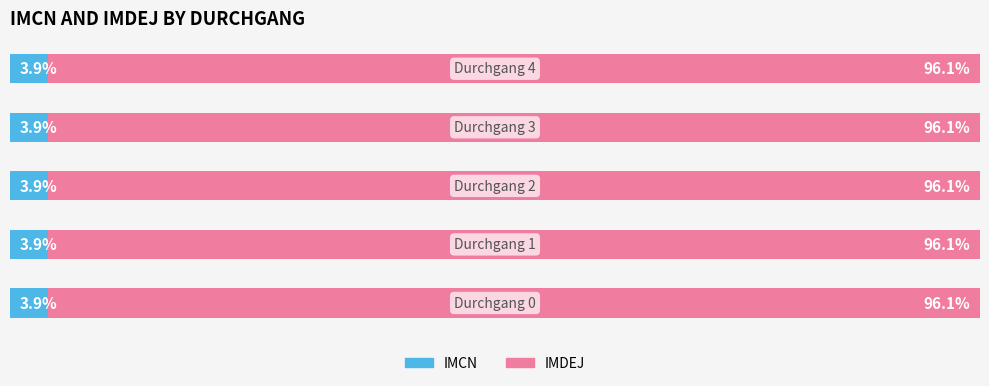

What are all the series names shown in the legend?

IMCN, IMDEJ